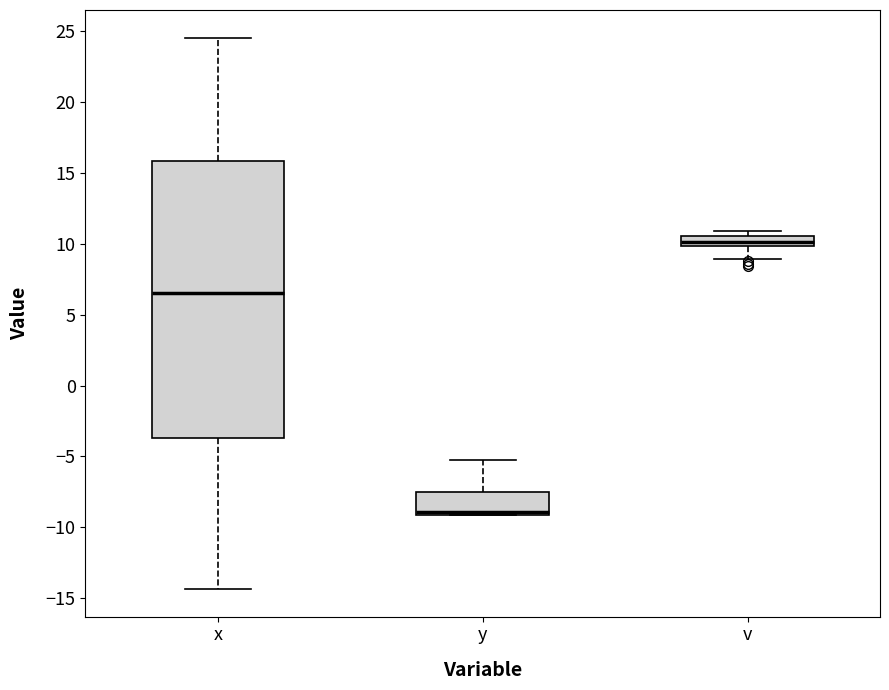

Which box is the tallest, from its lower edge to its upper edge?

x